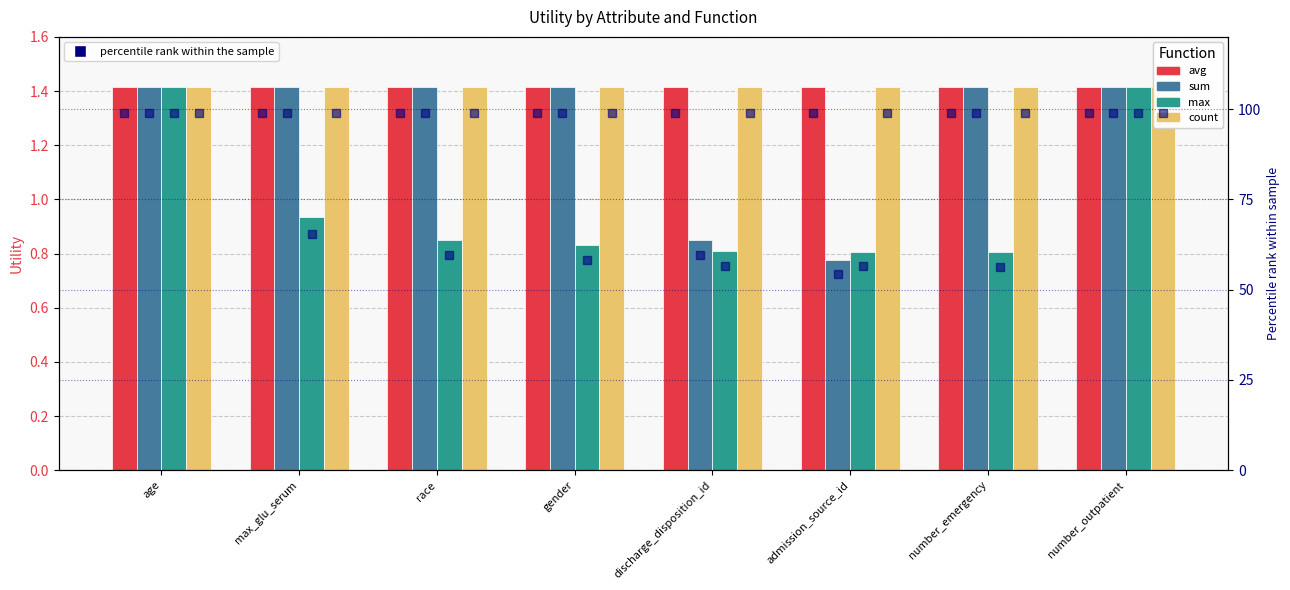

Is it true that count equals 1.4 at number_outpatient?

True